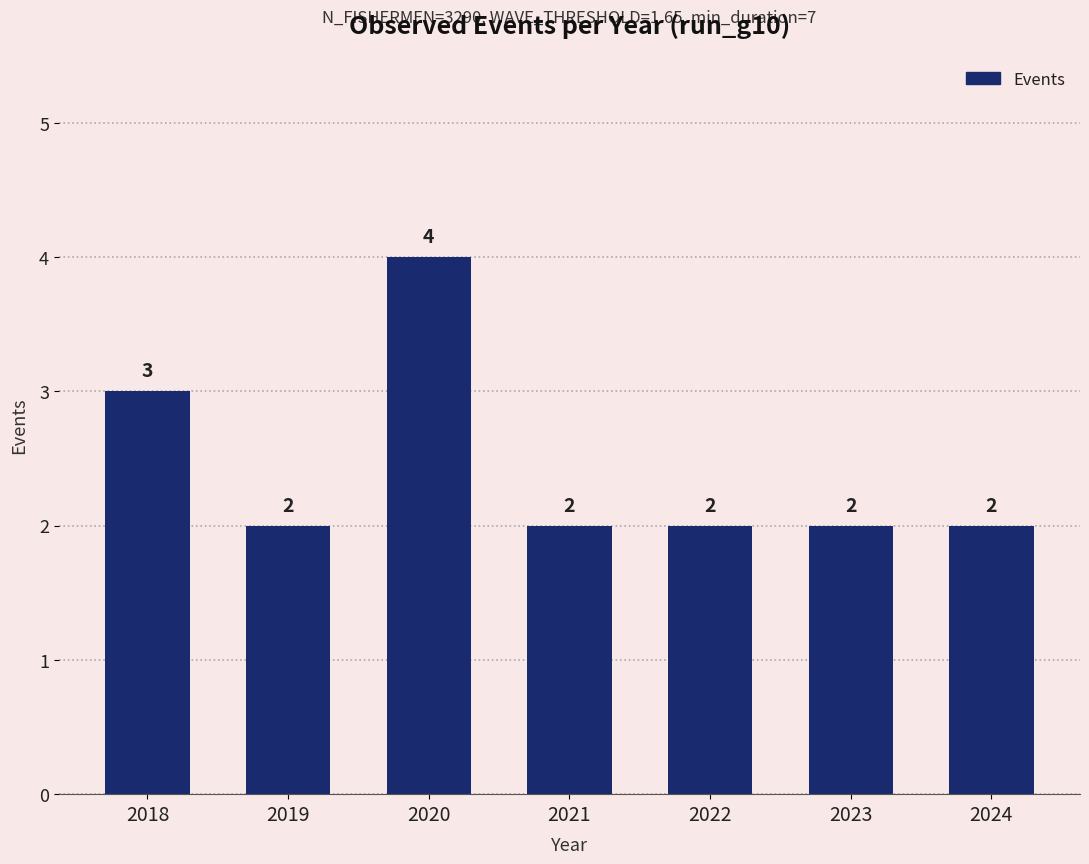

Count the number of data series in this chart.

1